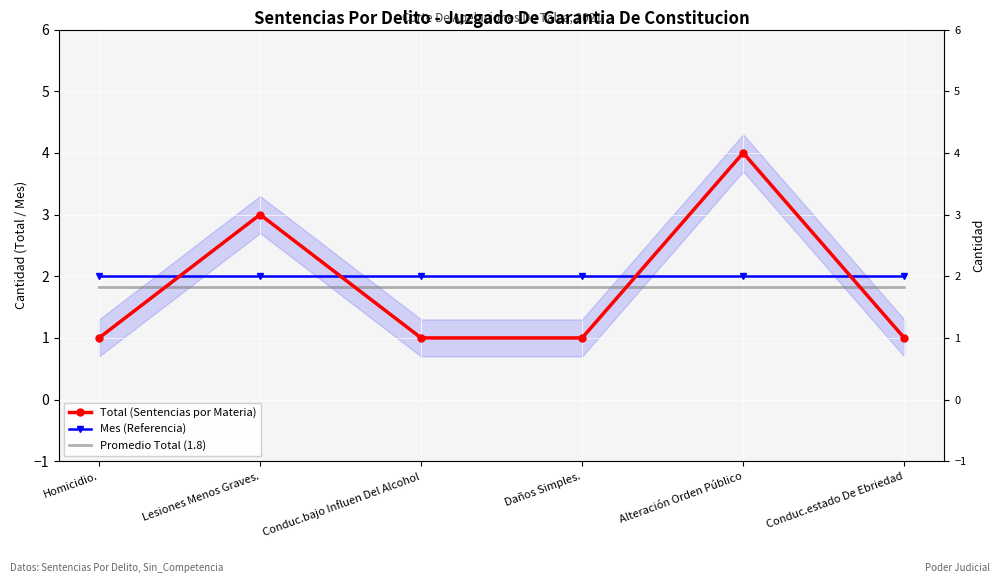

What is the sum of the Total (Sentencias por Materia) values at Conduc.estado De Ebriedad and Conduc.bajo Influen Del Alcohol?

2.0